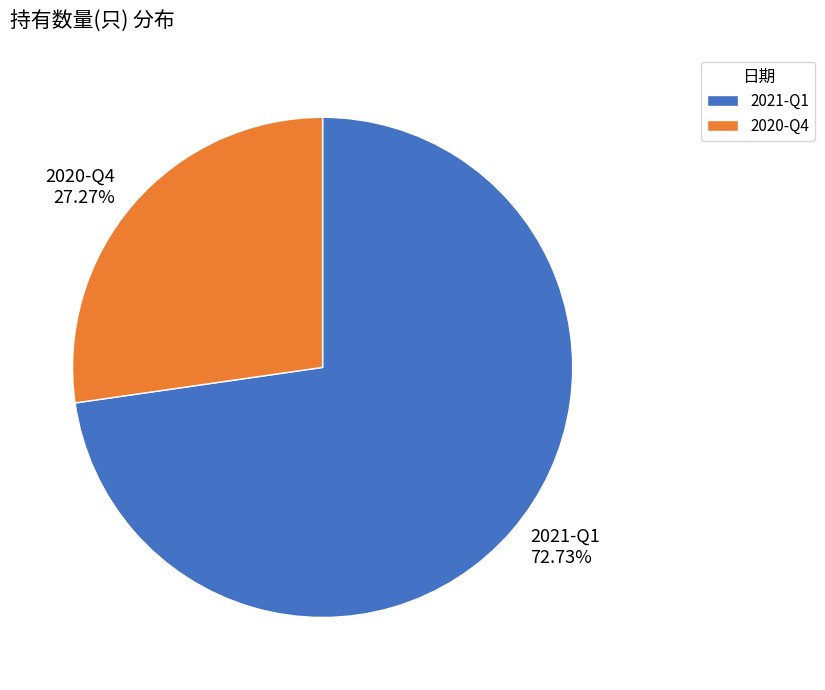

Rank the categories by value from highest to lowest.

2021-Q1, 2020-Q4